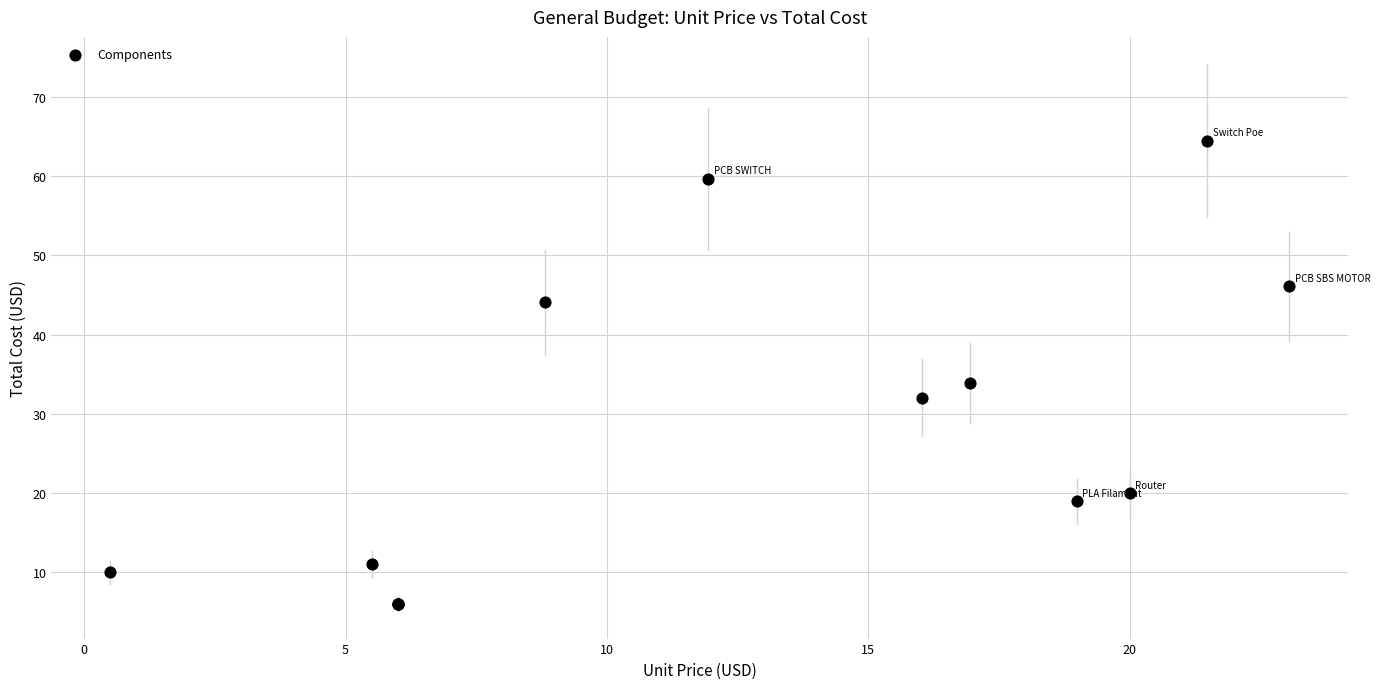

What Y value in the scatter plot is closest to 35?

33.9